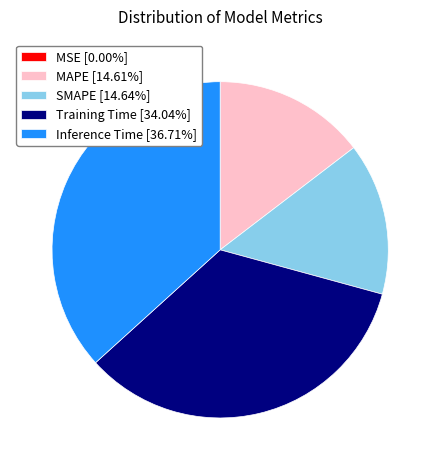

What is the largest slice in the pie chart?

Inference Time